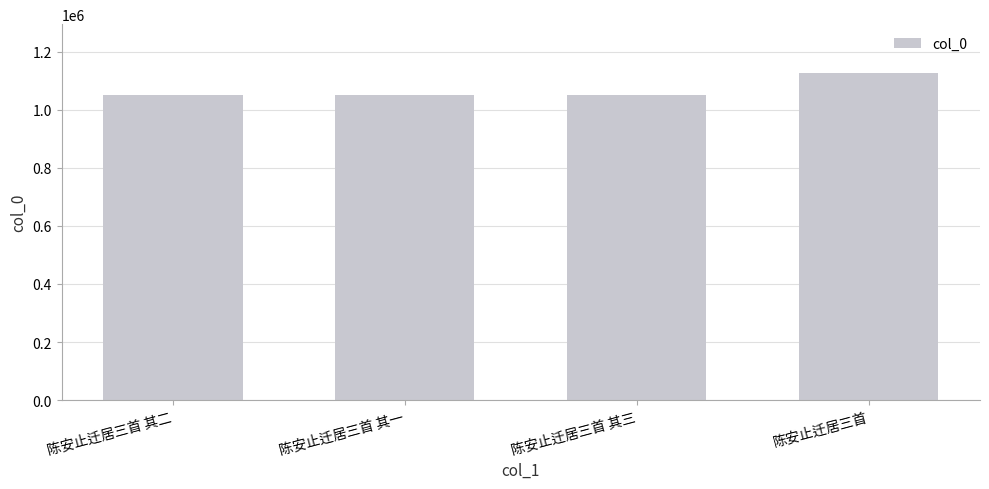

Count the number of categories in the chart.

4